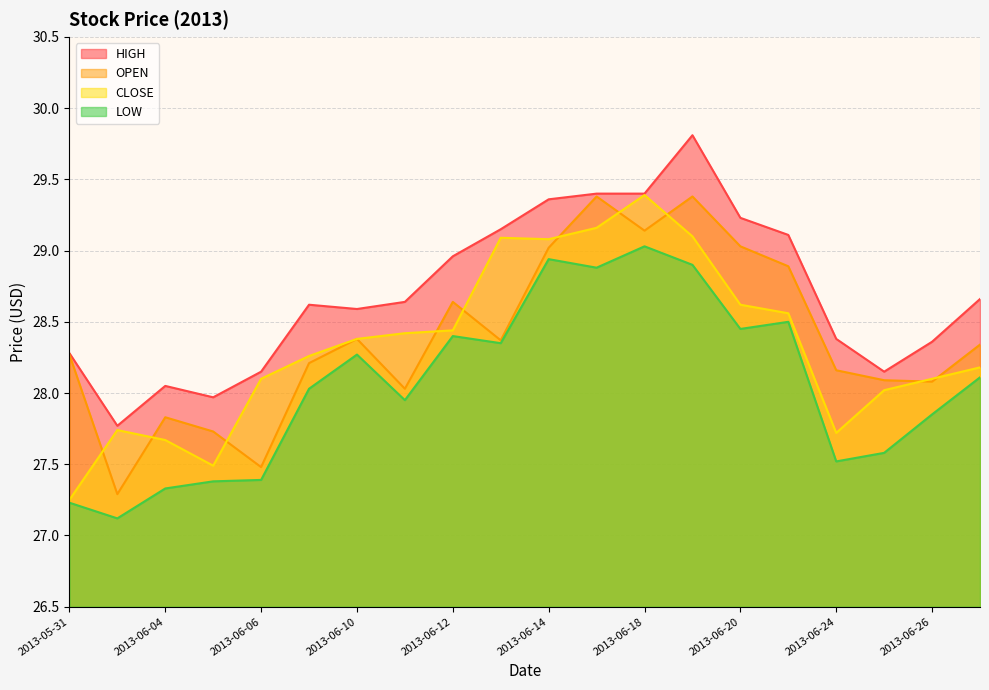

Where is the first local maximum for LOW?

2013-06-10